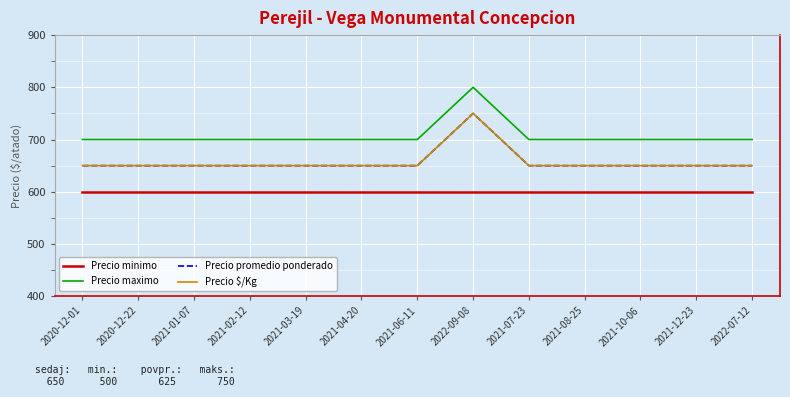

True or false: Precio $/Kg and Precio promedio ponderado cross at least once.

False